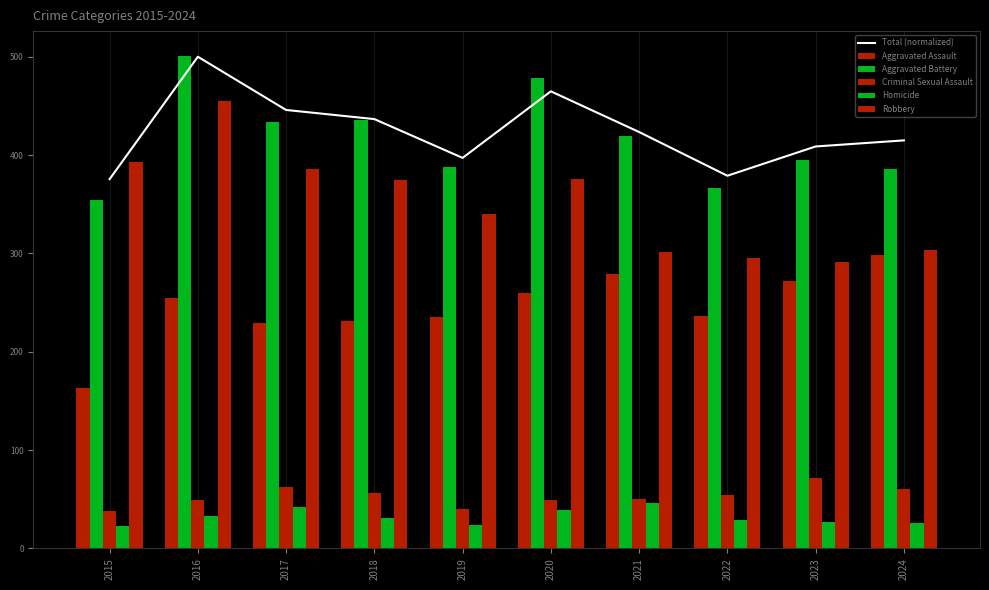

Rank the series at 2017 from lowest to highest value.

Homicide, Criminal Sexual Assault, Aggravated Assault, Robbery, Aggravated Battery, Total (normalized)